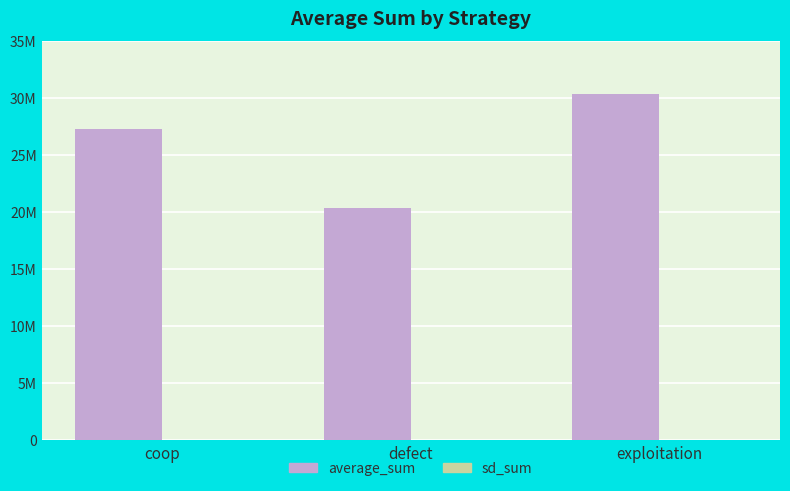

Does the chart contain stacked bars?

No